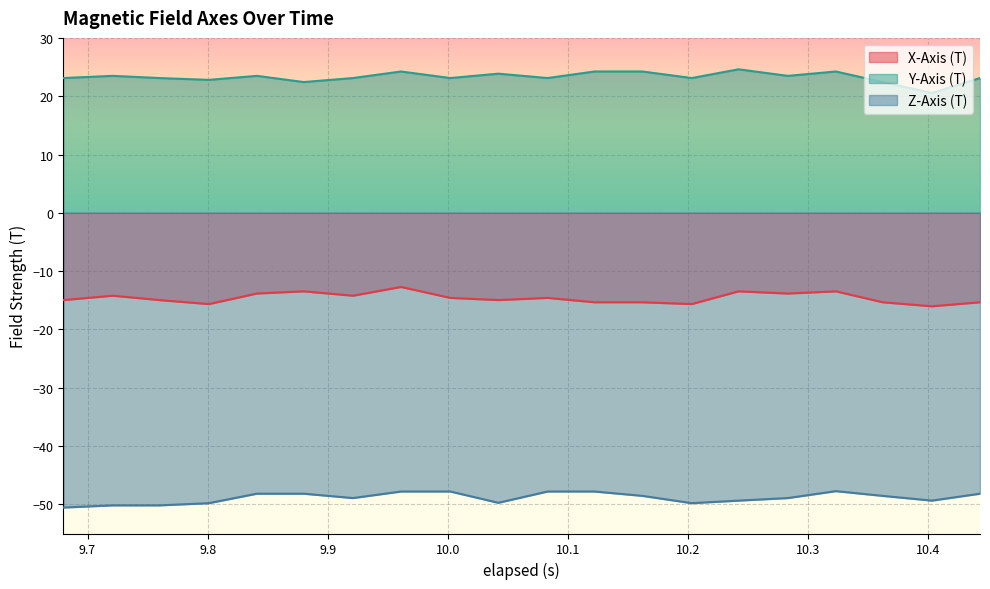

True or false: X-Axis (T) and Y-Axis (T) intersect in this chart.

False